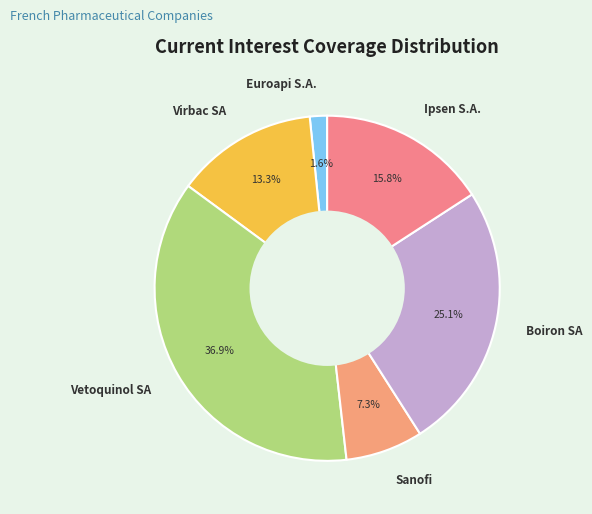

Is there any slice that represents more than half of the pie?

No